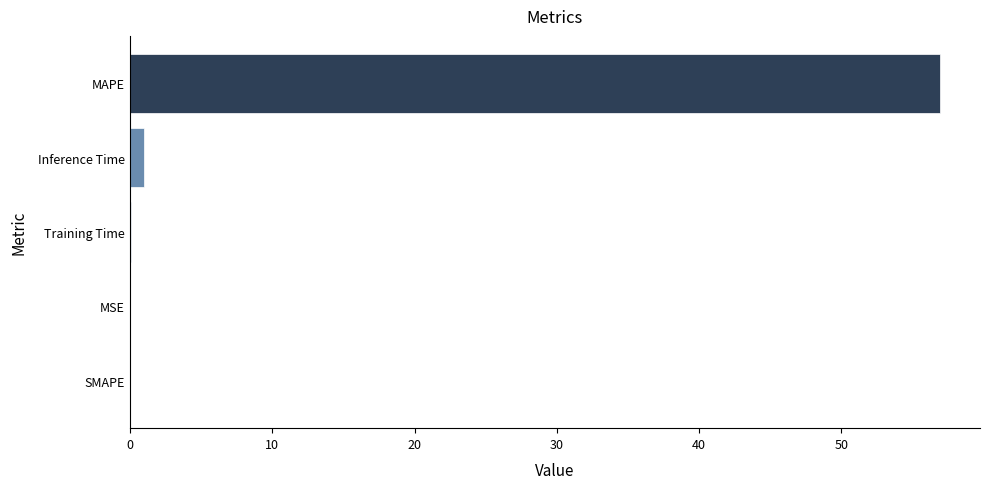

What is the change in value from SMAPE to MAPE?

+56.9